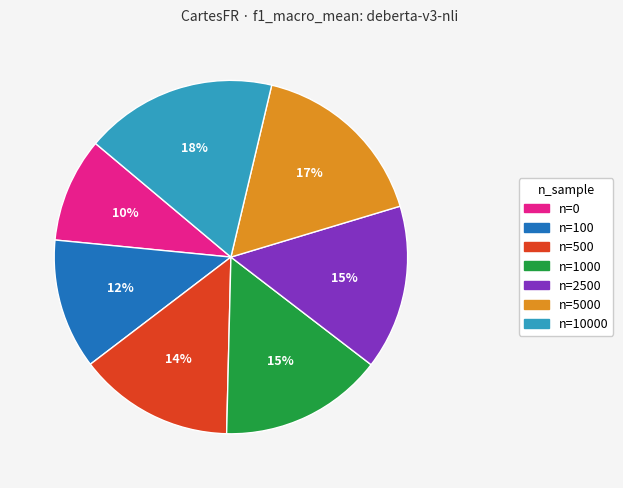

Is there a majority slice in this chart?

No